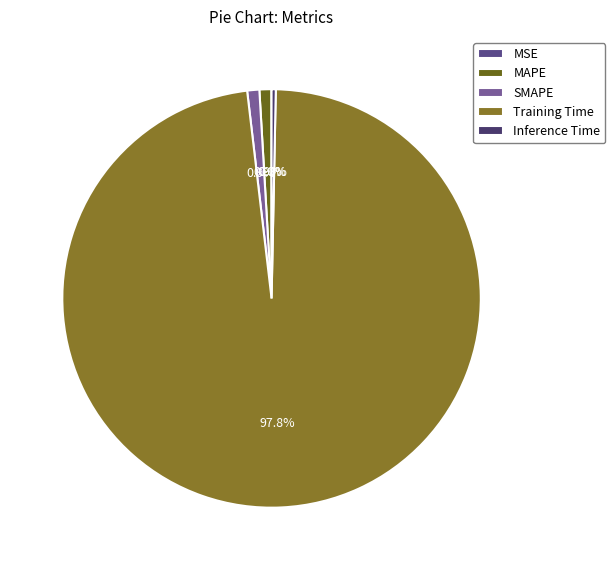

Rank the categories by value from highest to lowest.

Training Time, SMAPE, MAPE, Inference Time, MSE